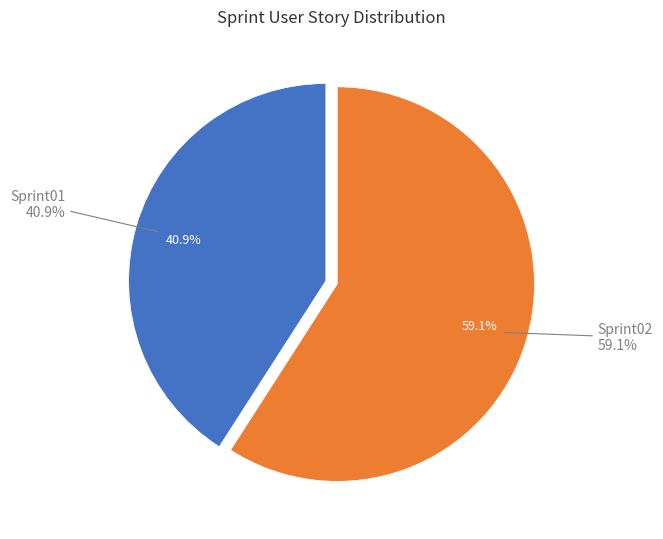

Is it true that Sprint01 is 41% of the pie?

True